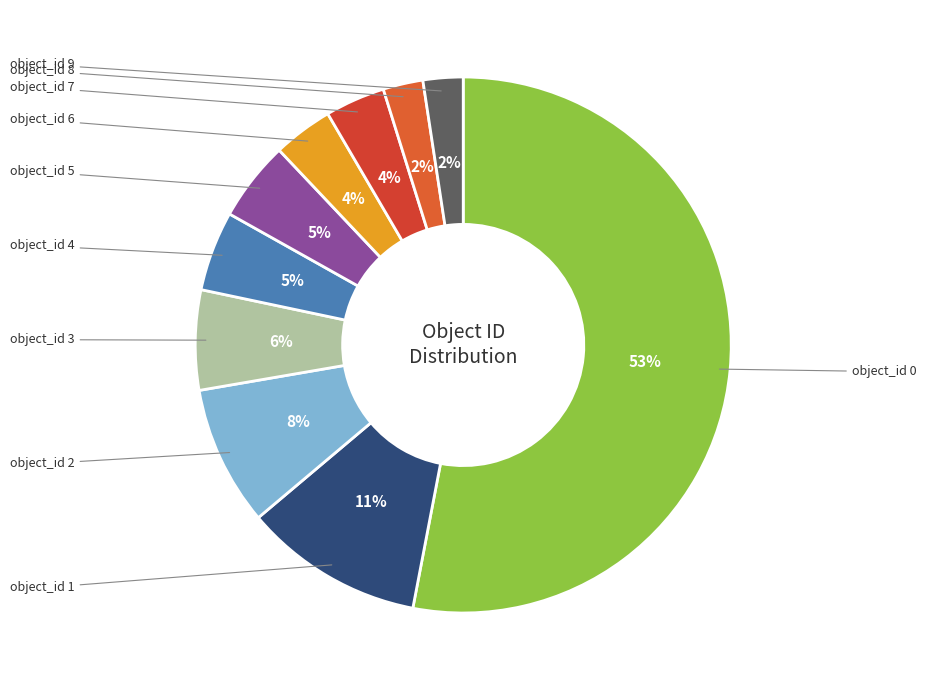

How many slices are in this pie chart?

10